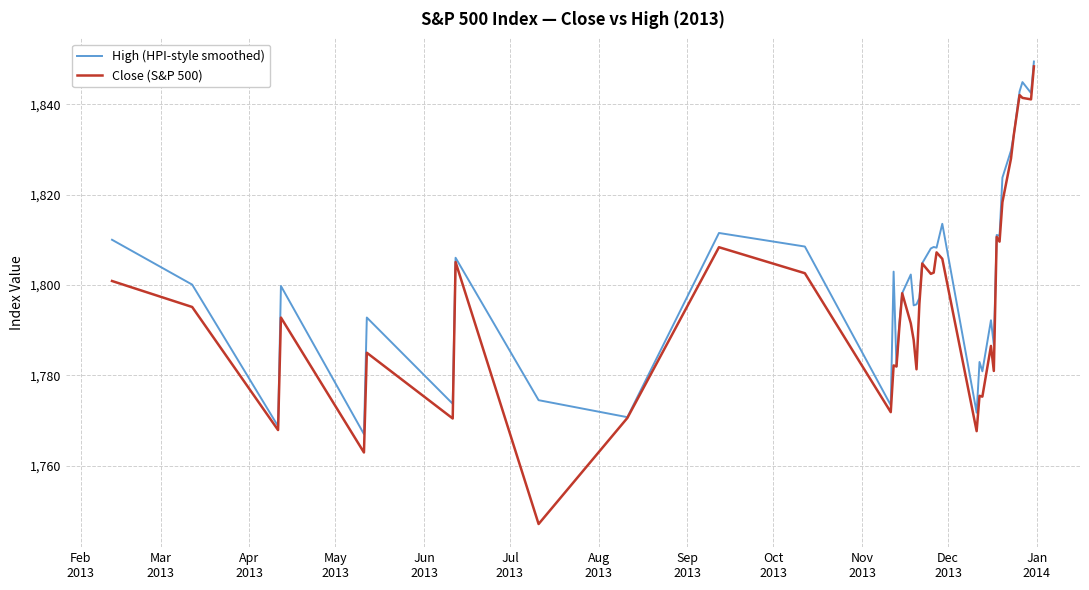

How many lines are shown in the chart?

2